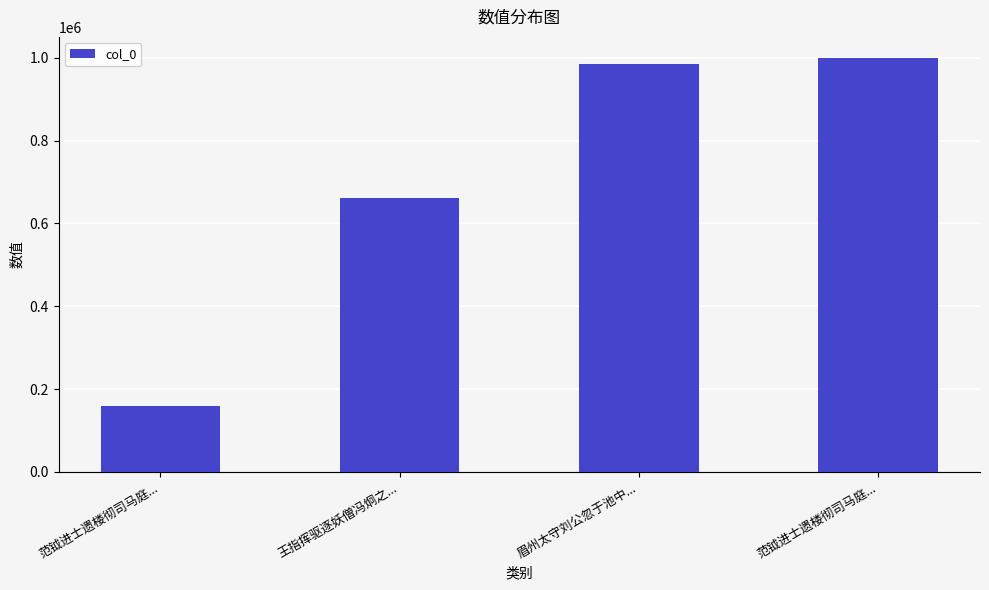

What is the minimum value shown in the chart?

158904